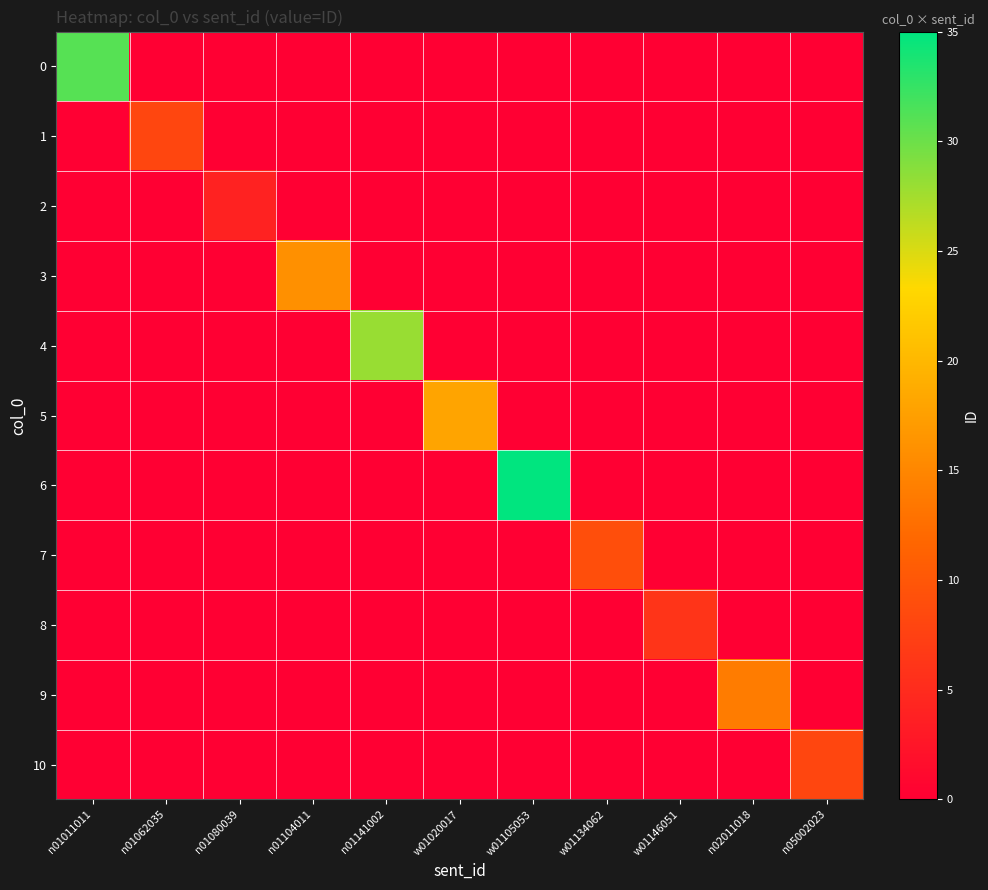

Which category has the lowest value across all series?

n01062035